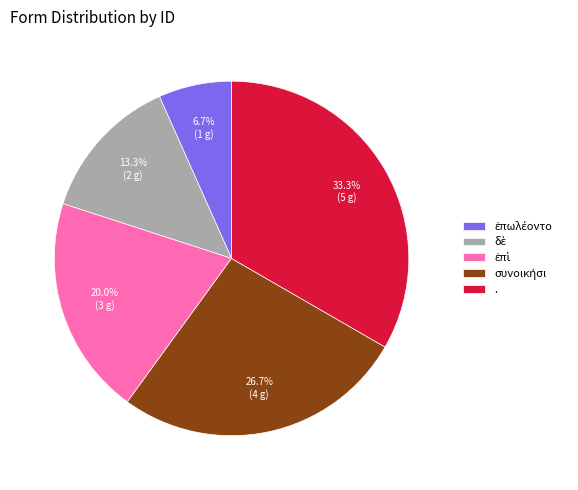

Which slice is the largest?

.